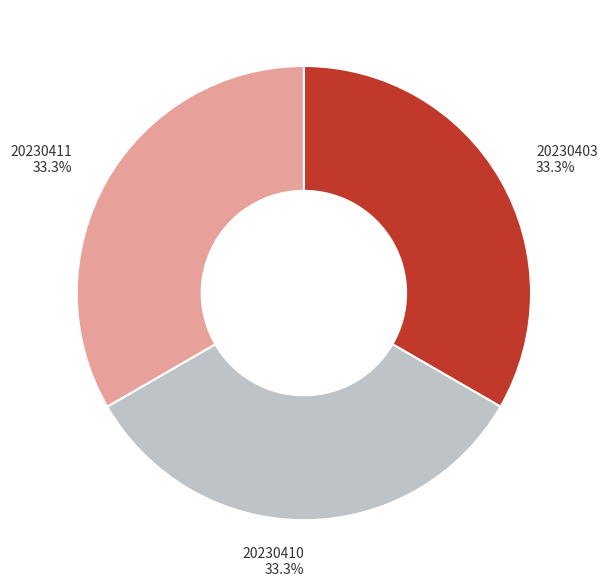

How much of the chart is everything except 20230403?

66.7%